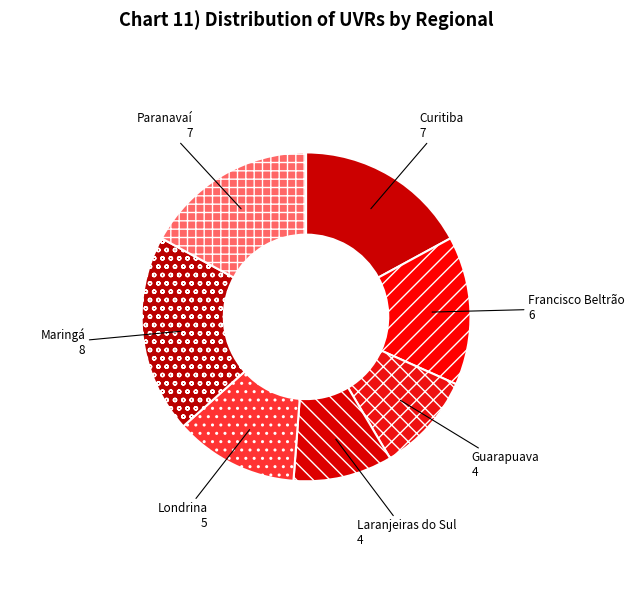

What is the ratio of the value at Guarapuava to the value at Londrina?

0.8